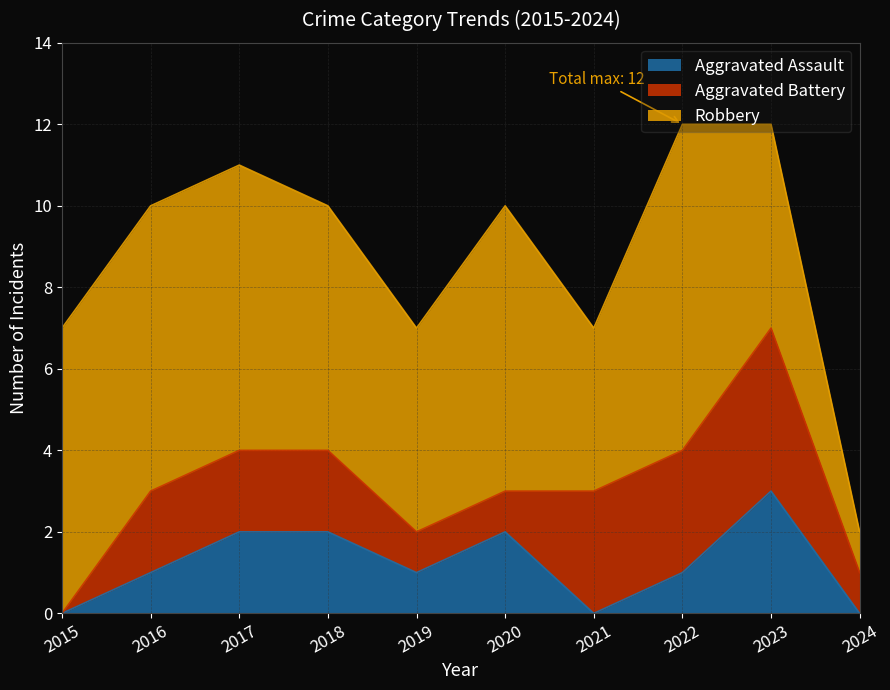

Reading left to right, what are all the values shown in this chart?

Aggravated Assault: 2015=0	2016=1	2017=2	2018=2	2019=1	2020=2	2021=0	2022=1	2023=3	2024=0
Aggravated Battery: 2015=0	2016=2	2017=2	2018=2	2019=1	2020=1	2021=3	2022=3	2023=4	2024=1
Robbery: 2015=7	2016=7	2017=7	2018=6	2019=5	2020=7	2021=4	2022=8	2023=5	2024=1